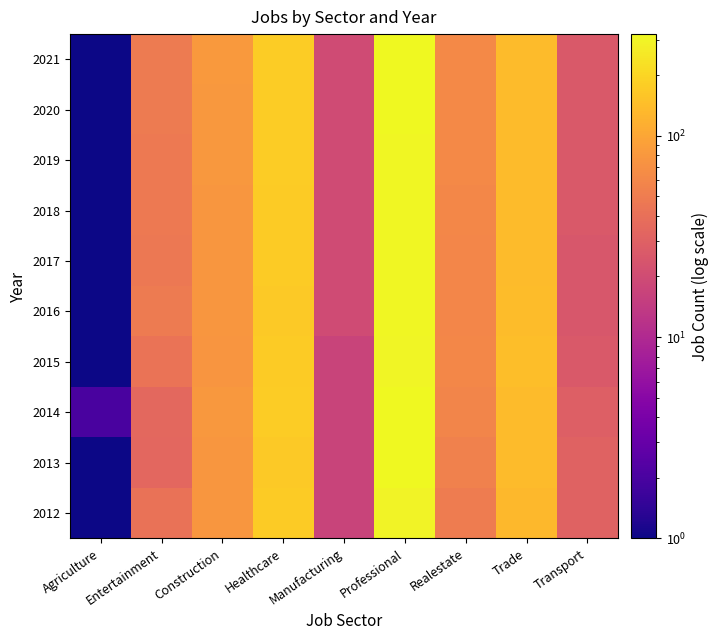

Reading right to left, transcribe all the data shown in this chart.

2012: Transport=31	Trade=130	Realestate=50	Professional=296	Manufacturing=17	Healthcare=174	Construction=78	Entertainment=42	Agriculture=1
2013: Transport=31	Trade=137	Realestate=54	Professional=319	Manufacturing=17	Healthcare=169	Construction=79	Entertainment=34	Agriculture=1
2014: Transport=29	Trade=137	Realestate=59	Professional=320	Manufacturing=17	Healthcare=175	Construction=80	Entertainment=35	Agriculture=2
2015: Transport=26	Trade=143	Realestate=61	Professional=304	Manufacturing=17	Healthcare=172	Construction=76	Entertainment=43	Agriculture=1
2016: Transport=25	Trade=140	Realestate=60	Professional=308	Manufacturing=20	Healthcare=170	Construction=78	Entertainment=49	Agriculture=1
2017: Transport=25	Trade=138	Realestate=60	Professional=311	Manufacturing=20	Healthcare=172	Construction=79	Entertainment=47	Agriculture=1
2018: Transport=26	Trade=138	Realestate=61	Professional=311	Manufacturing=20	Healthcare=173	Construction=79	Entertainment=48	Agriculture=1
2019: Transport=26	Trade=137	Realestate=62	Professional=312	Manufacturing=20	Healthcare=175	Construction=80	Entertainment=48	Agriculture=1
2020: Transport=26	Trade=137	Realestate=62	Professional=313	Manufacturing=20	Healthcare=176	Construction=80	Entertainment=49	Agriculture=1
2021: Transport=26	Trade=136	Realestate=63	Professional=314	Manufacturing=20	Healthcare=178	Construction=81	Entertainment=49	Agriculture=1